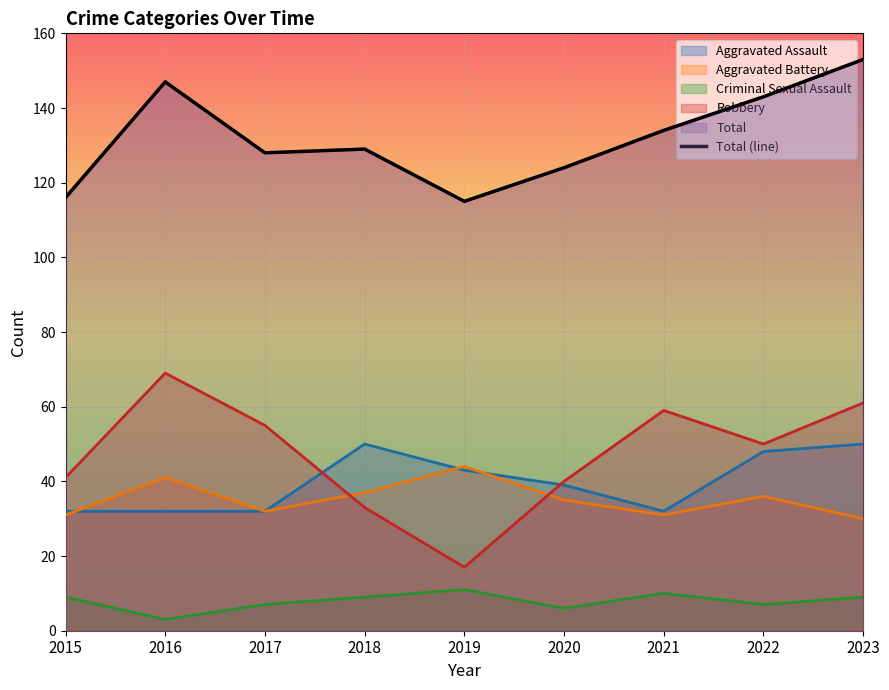

What is the smallest value displayed?

115